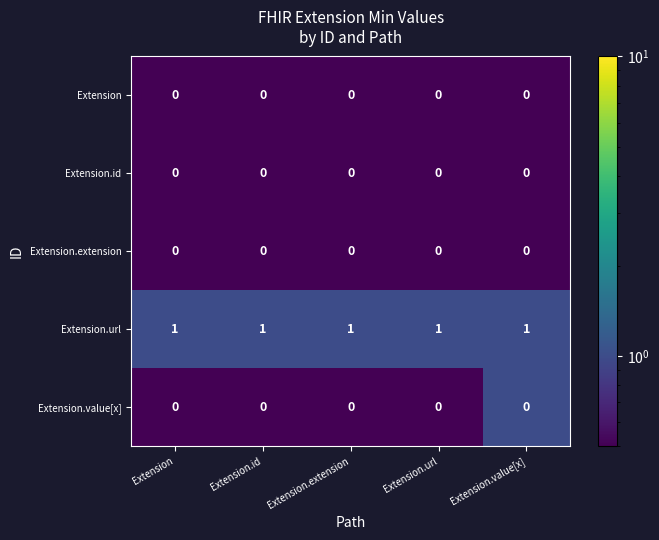

What is the total value across all series at Extension.extension?

1